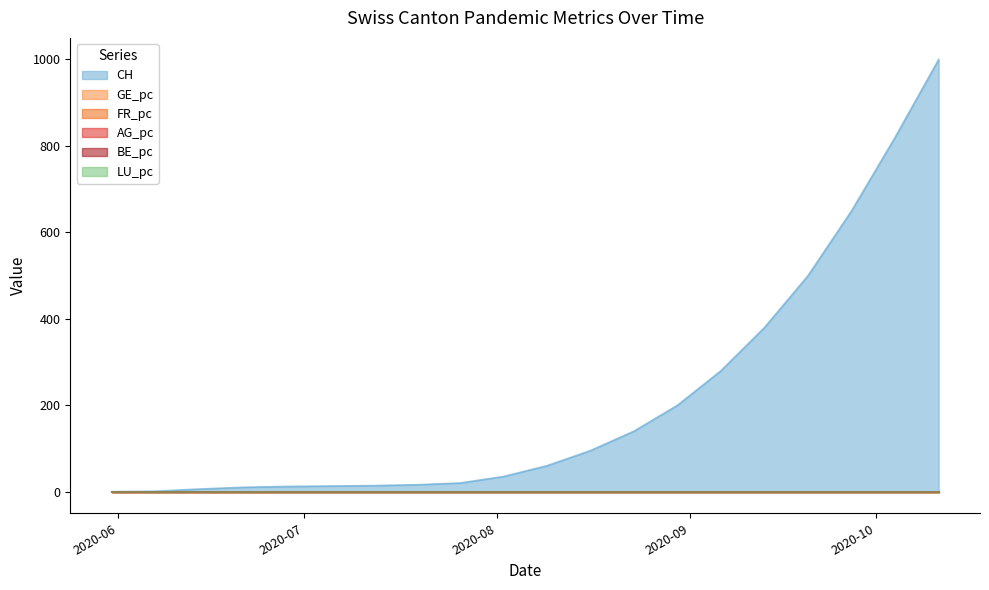

Which series changed the most between 2020-07-05 and 2020-08-16?

CH